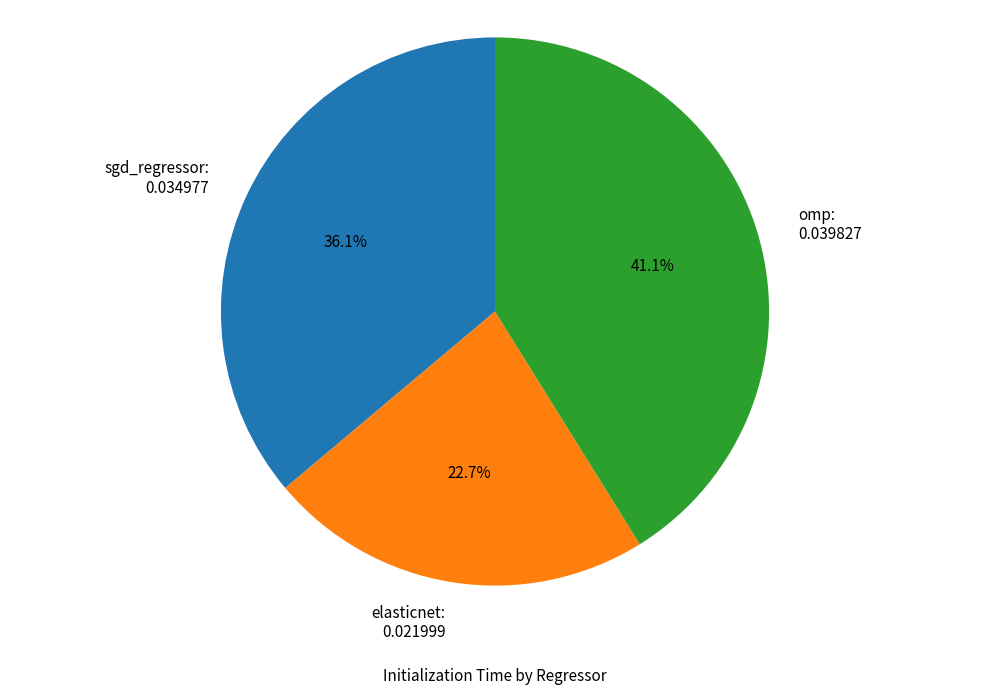

Count the number of slices in the pie.

3